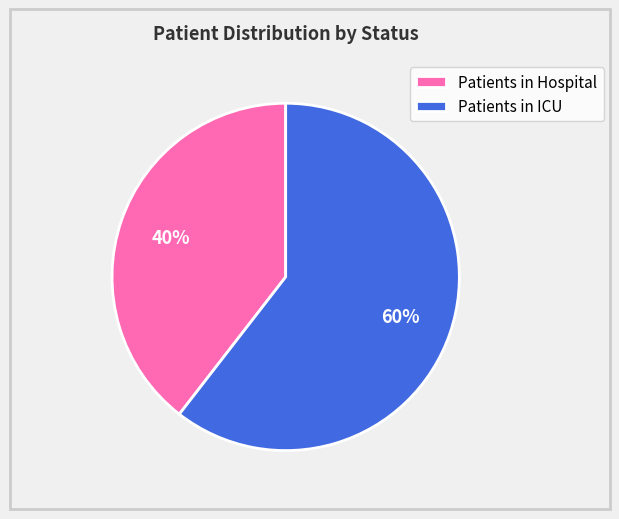

Which slice is the smallest?

Patients in Hospital